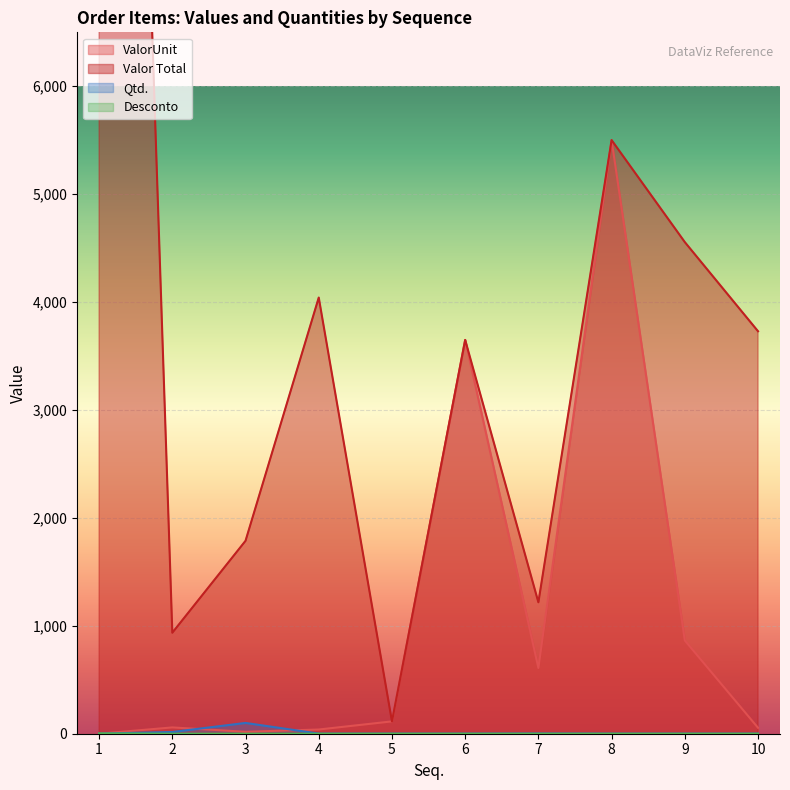

What are all the series names shown in the legend?

ValorUnit, Valor Total, Qtd., Desconto